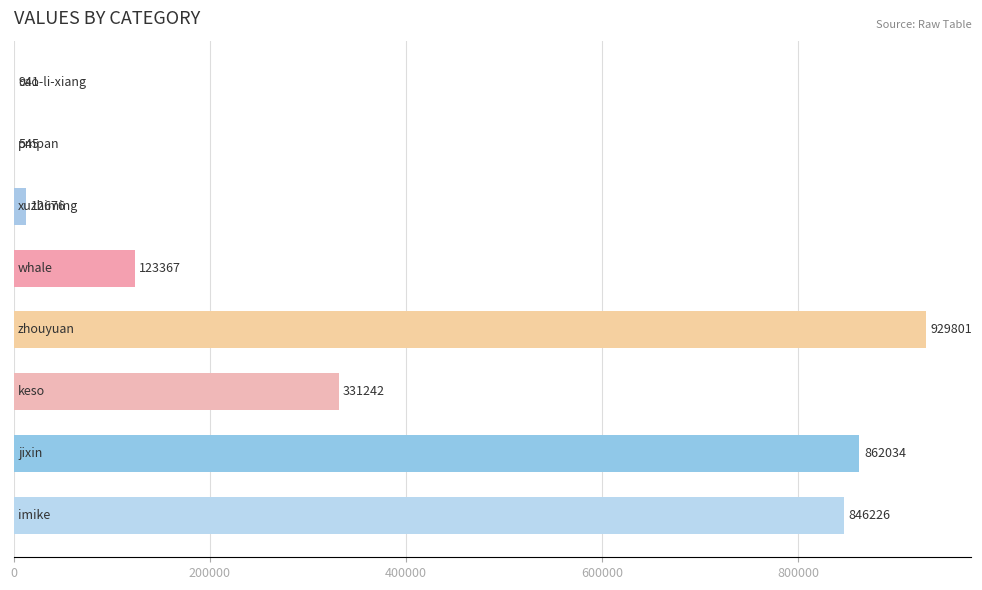

What is the sum of all values?

3106832